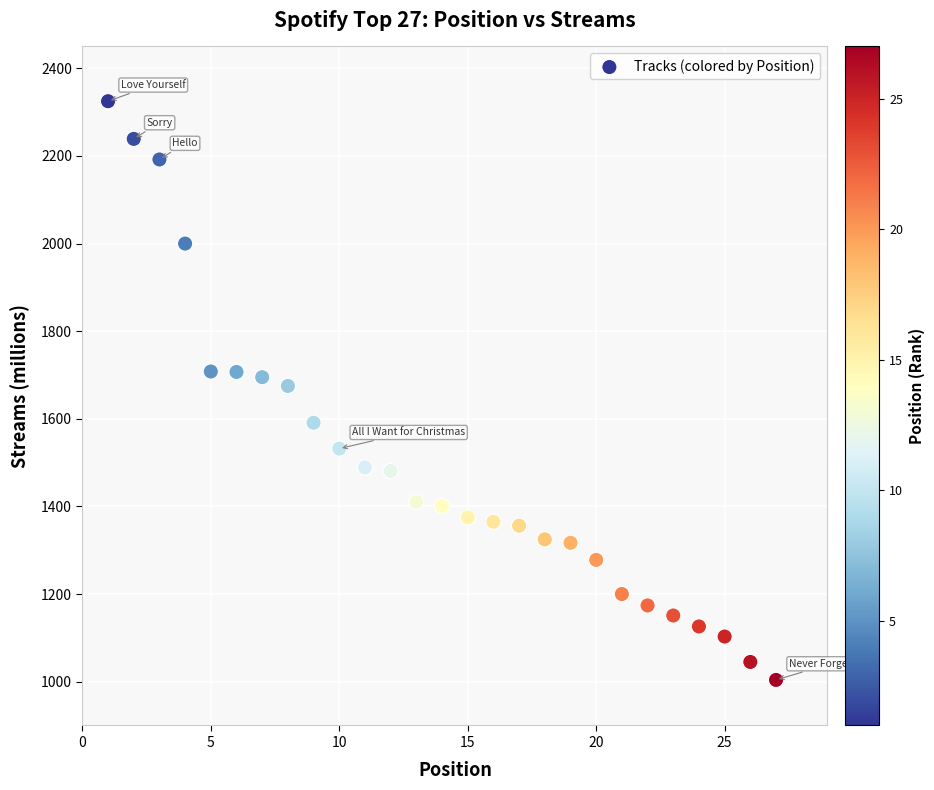

What is the range of Y values (max minus min)?

1321